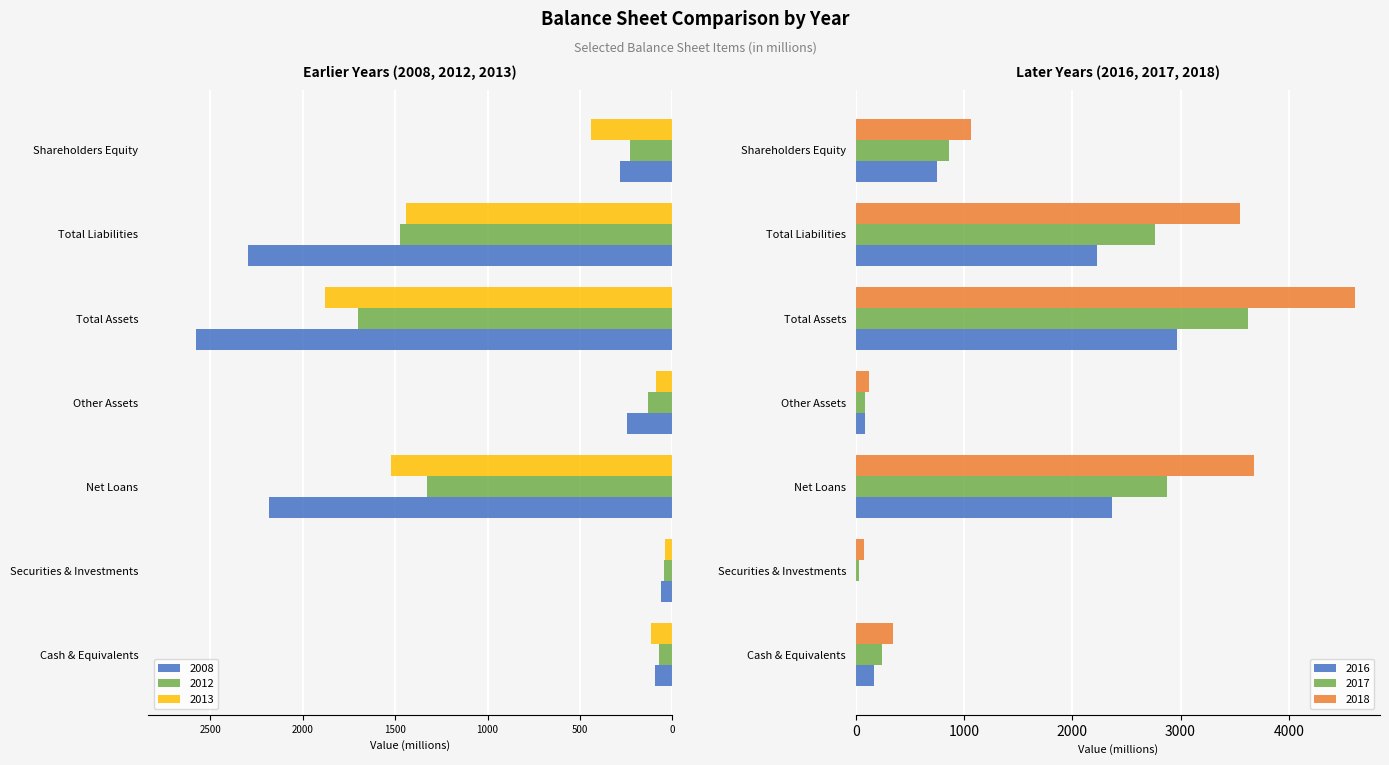

At which label is 2008 closest to -1319?

Net Loans